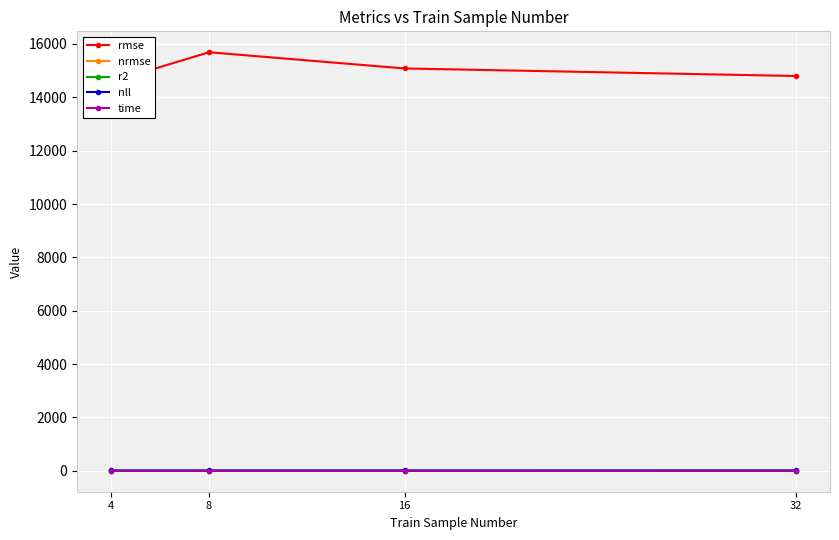

How many lines are shown in the chart?

5